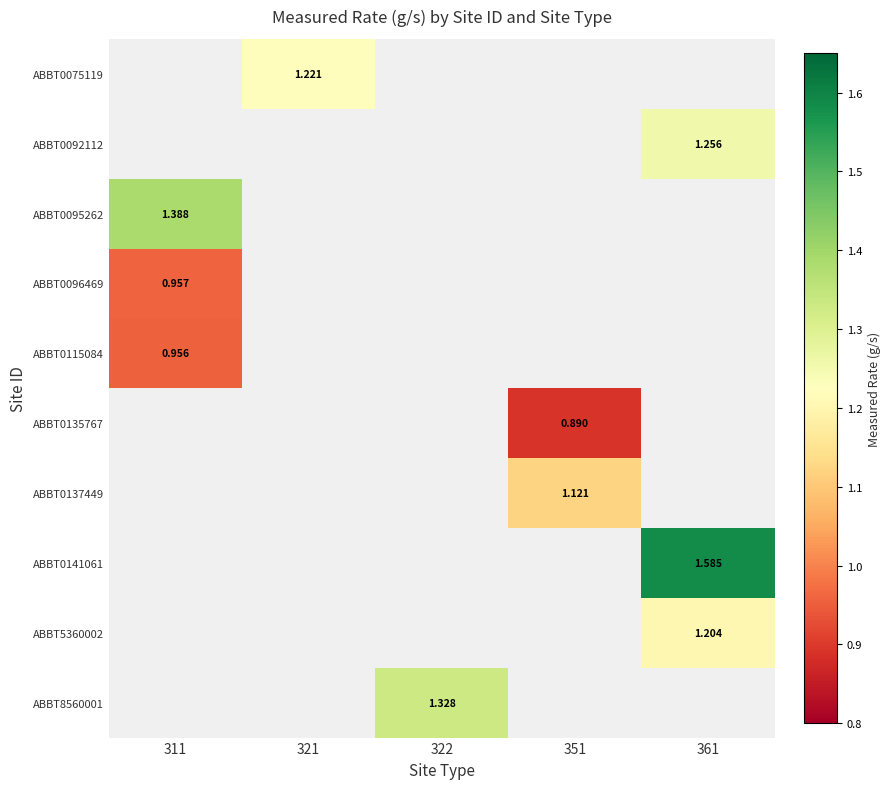

Which category has the highest value across all series?

361